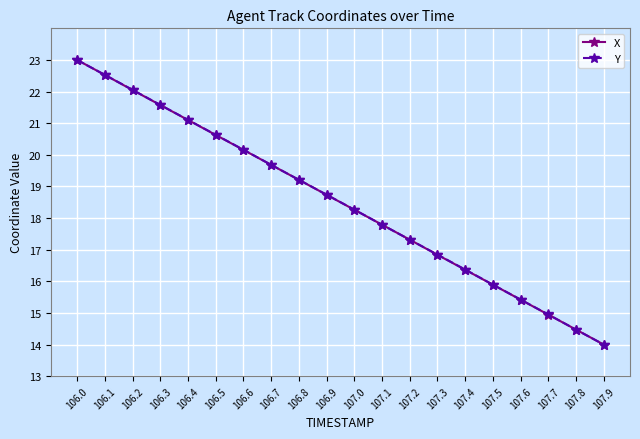

How many values in the X series are below 18?

9